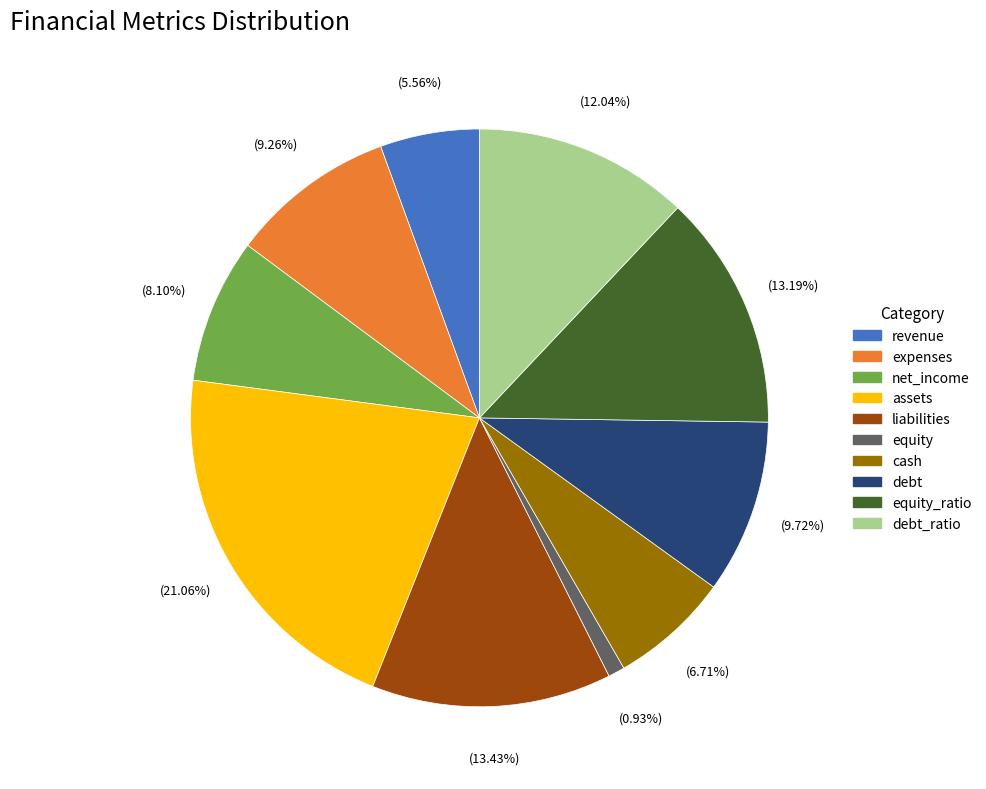

Which slice is the smallest?

equity